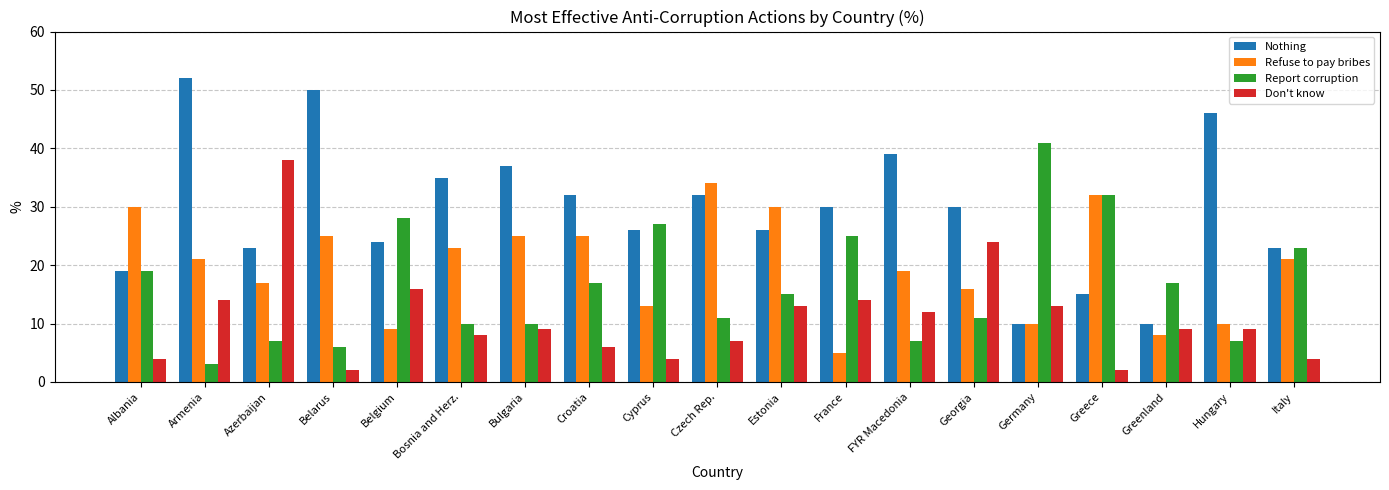

What is the value of the Nothing bar at the 4th from the left?

50